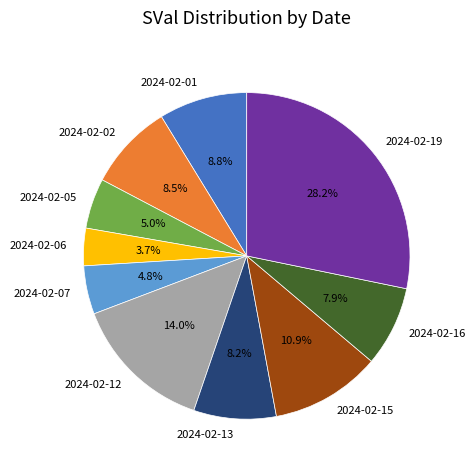

Combined, what portion of the pie is 2024-02-05 and 2024-02-06?

8.7%